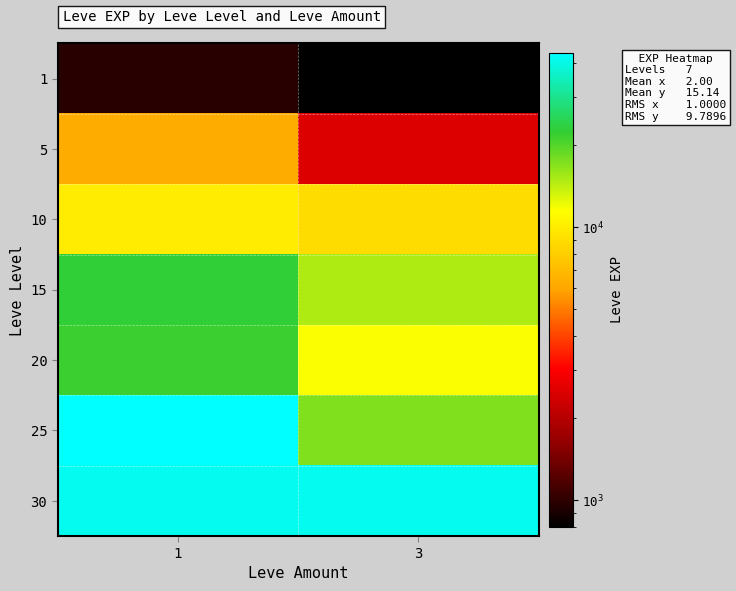

Reading left to right, extract all data points from this chart.

1: 1=980	3=800
5: 1=6280	3=2490
10: 1=9990	3=8930
15: 1=22790	3=14920
20: 1=21600	3=11560
25: 1=43600	3=17310
30: 1=41410	3=41410